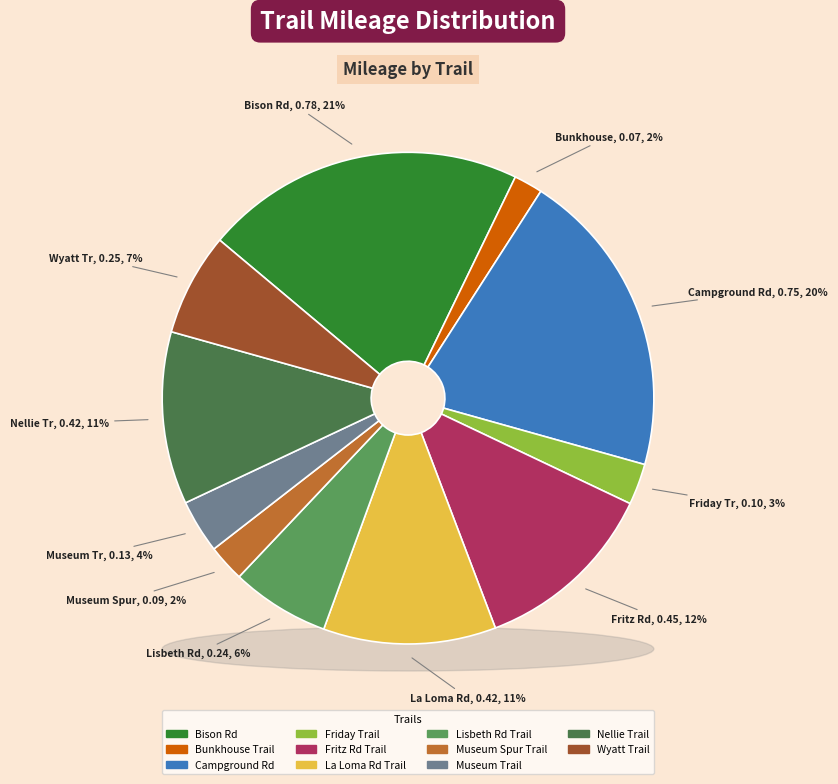

What percentage is the Fritz Rd Trail slice, to the nearest percent?

12%